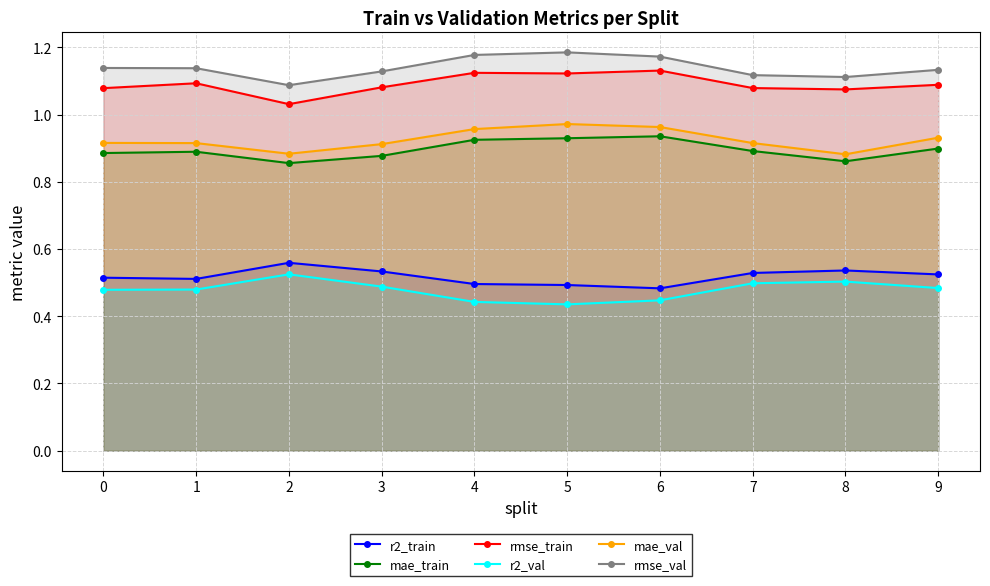

How many categories are shown in the chart?

10